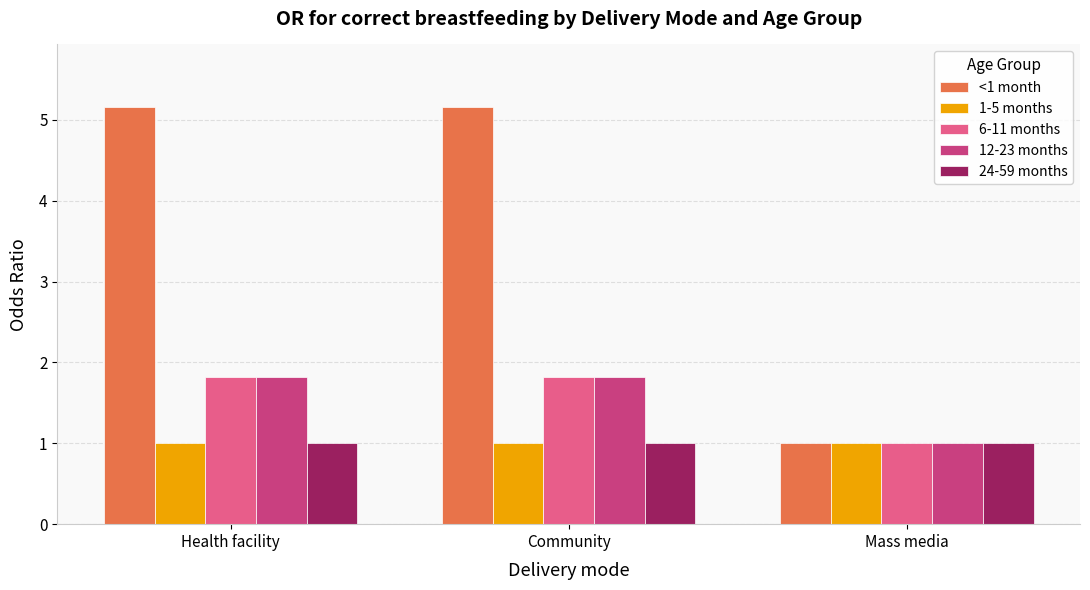

What is the sum of all 12-23 months values?

4.6